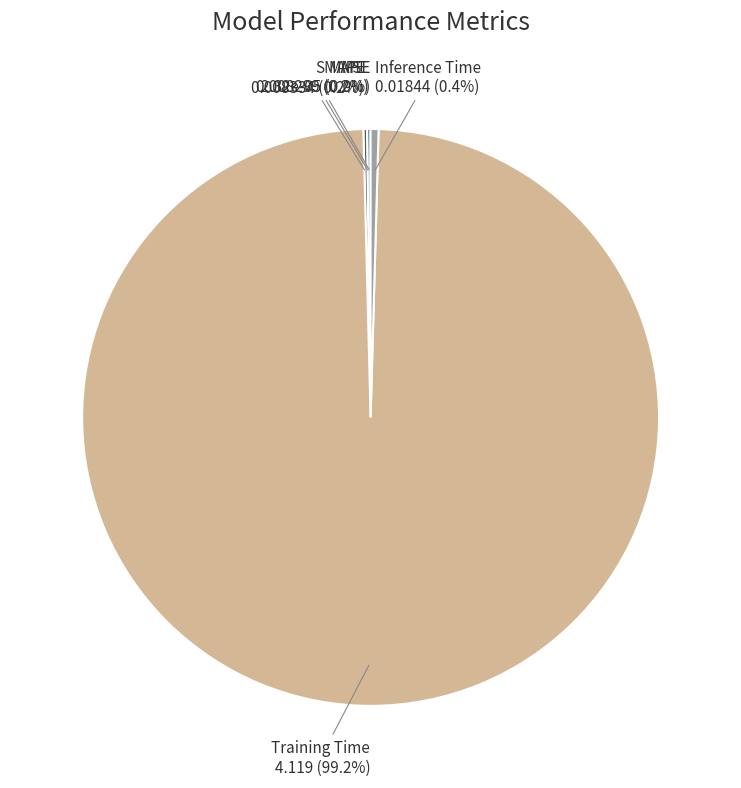

What percentage is the Training Time slice, to the nearest percent?

99%